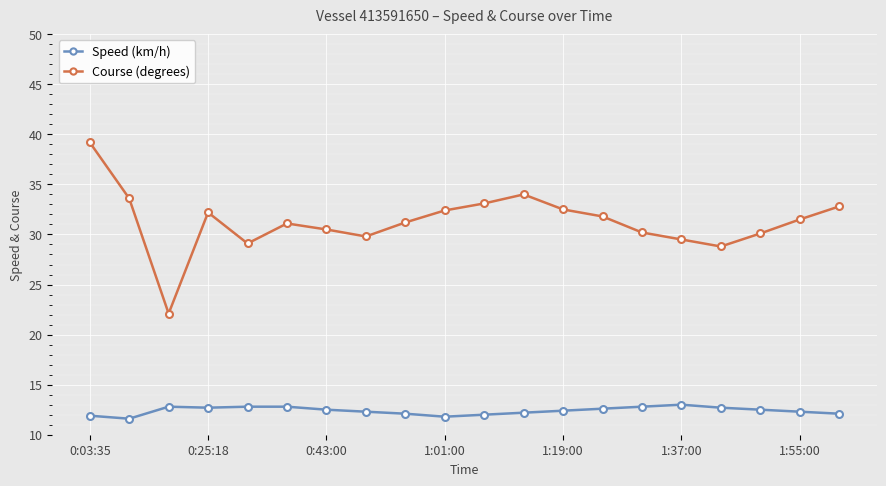

What is the value of the Course (degrees) point at the 18th from the left?

30.1